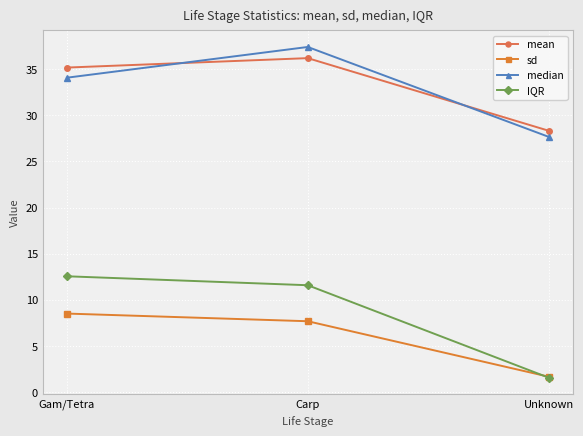

Which series has the largest range (max minus min)?

IQR